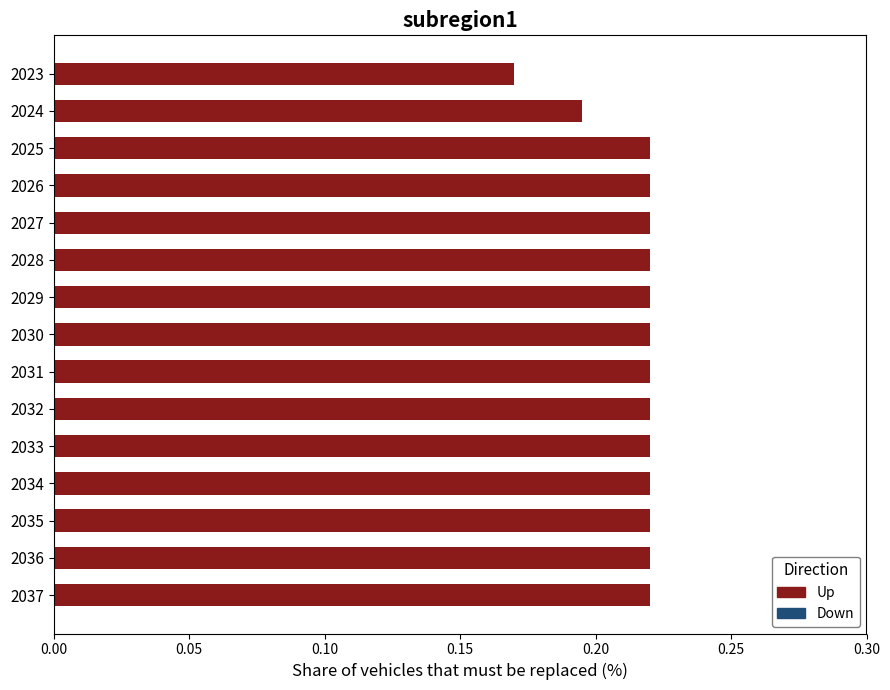

The value at 2029 is 0.3. True or false?

False